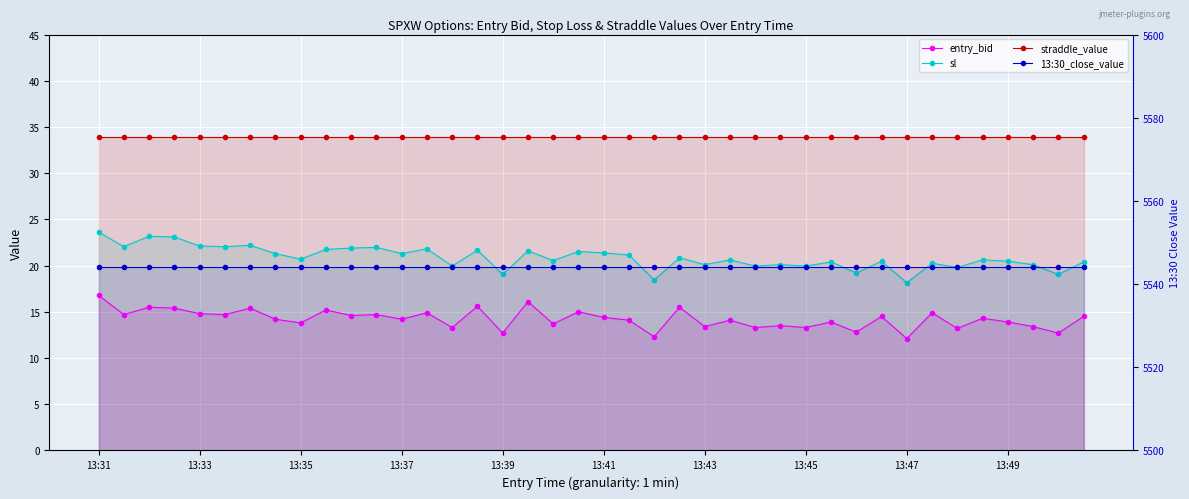

How many categories are shown in the chart?

40